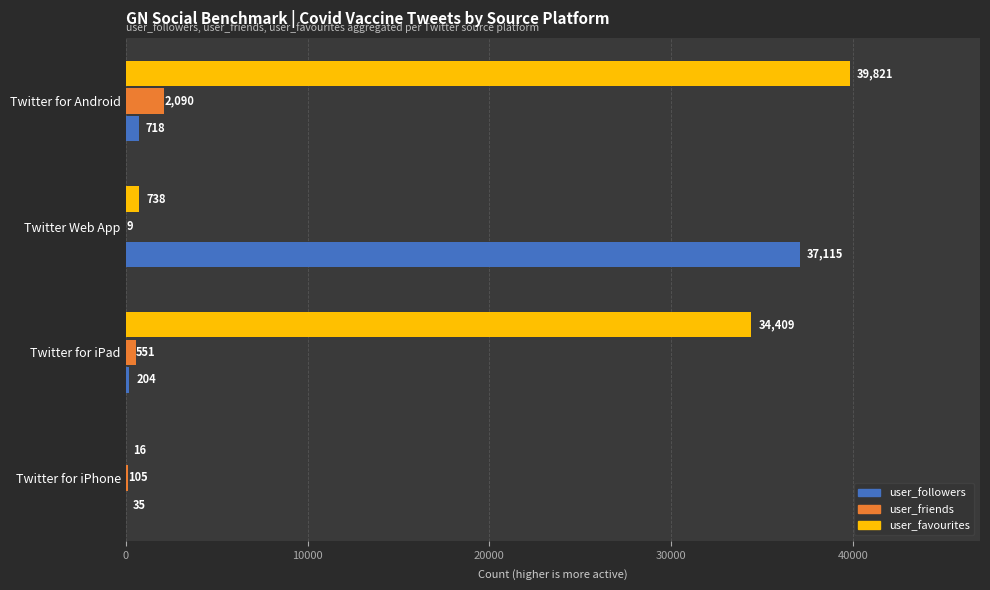

The value of user_favourites at Twitter Web App is 738. True or false?

True